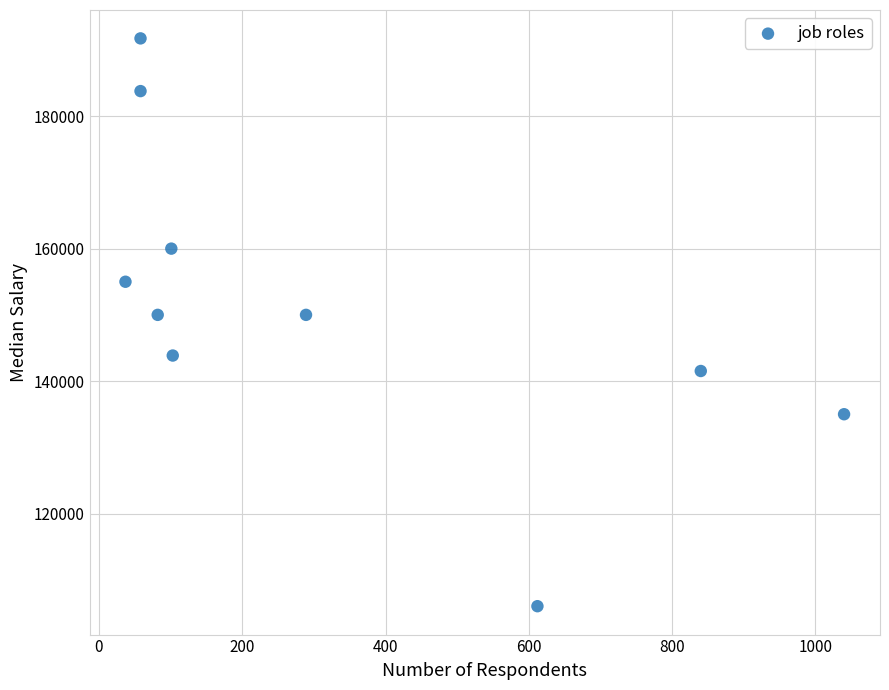

What is the range of X values (max minus min)?

1003.0